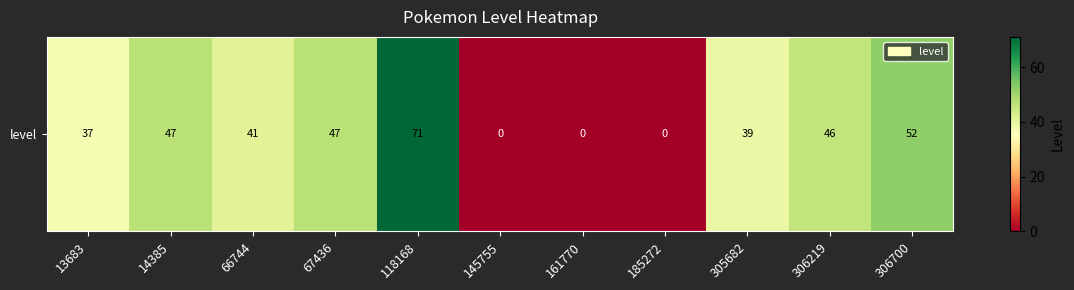

The value at 14385 is 63. True or false?

False